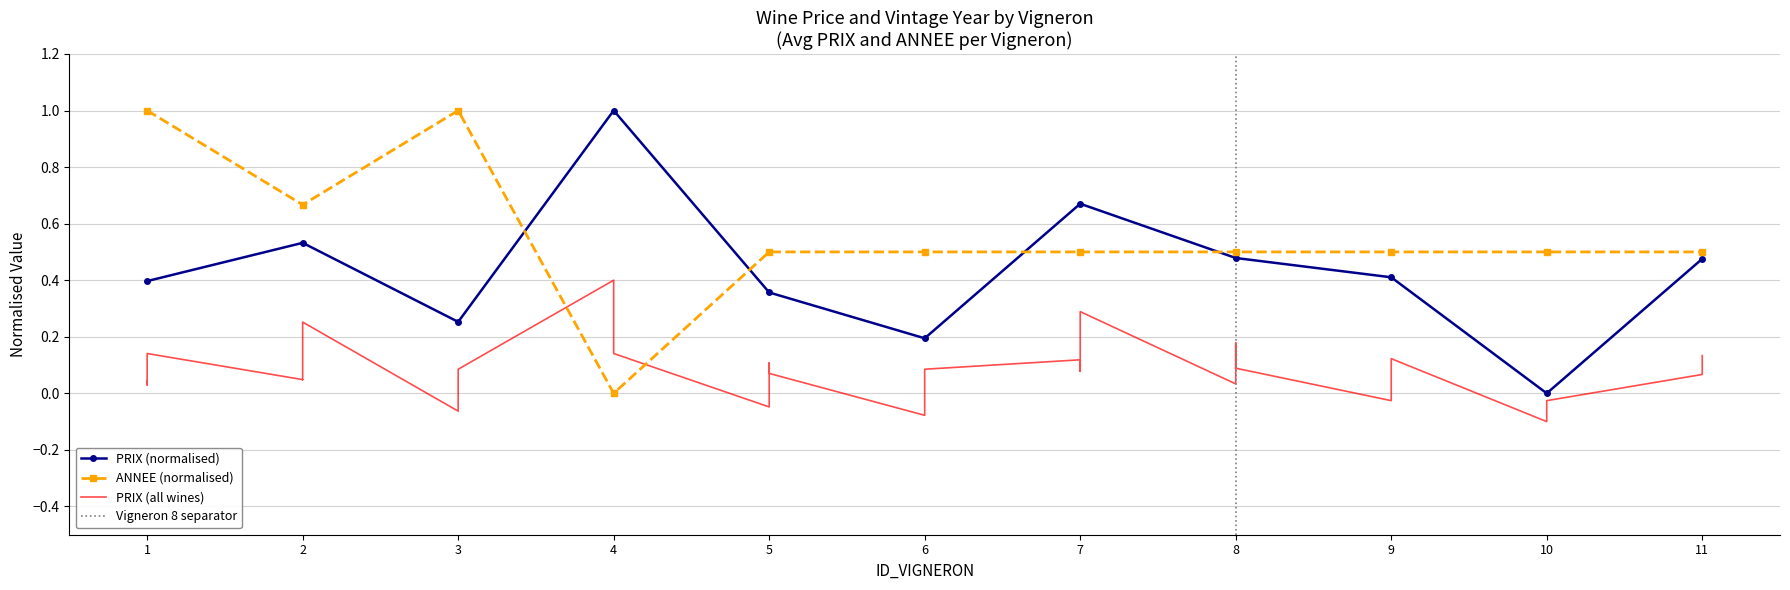

How many values are below 0?

9